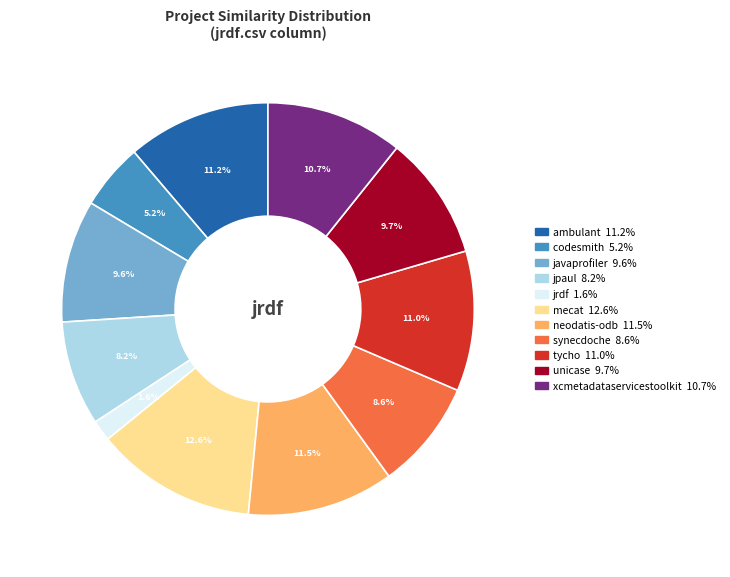

Is there a majority slice in this chart?

No